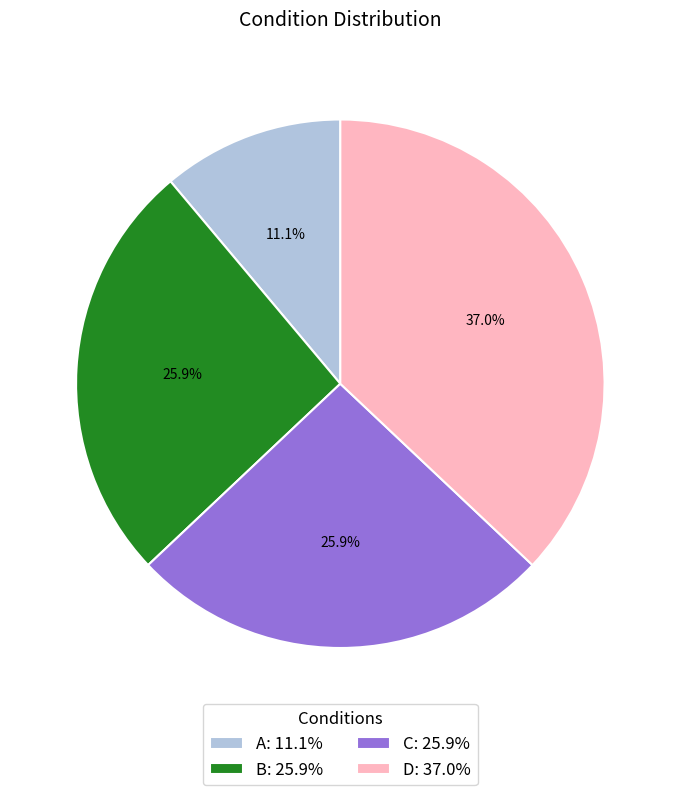

Is there any slice that represents more than half of the pie?

No